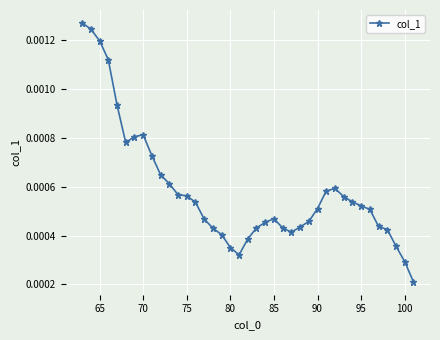

True or false: there are more than 0 points higher than both neighbors.

True